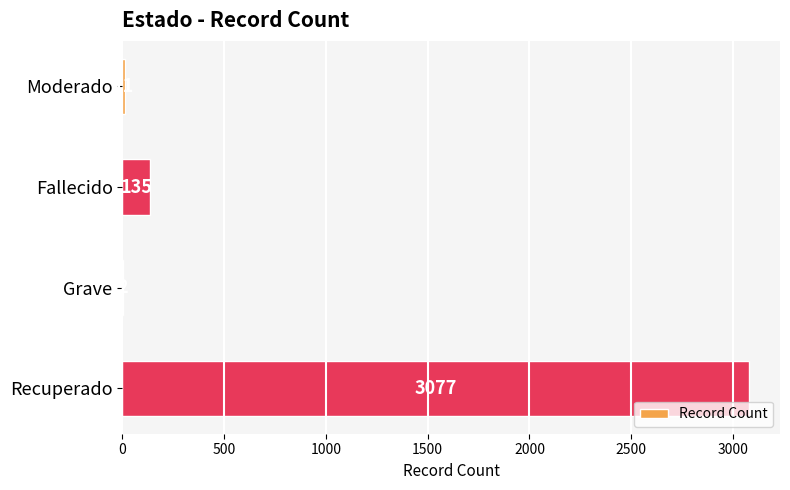

The chart shows a value of 135 at Fallecido. True or false?

True